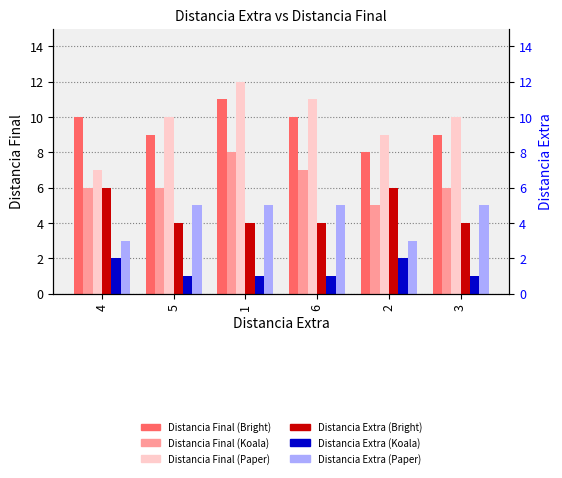

Does the chart contain any negative values?

No